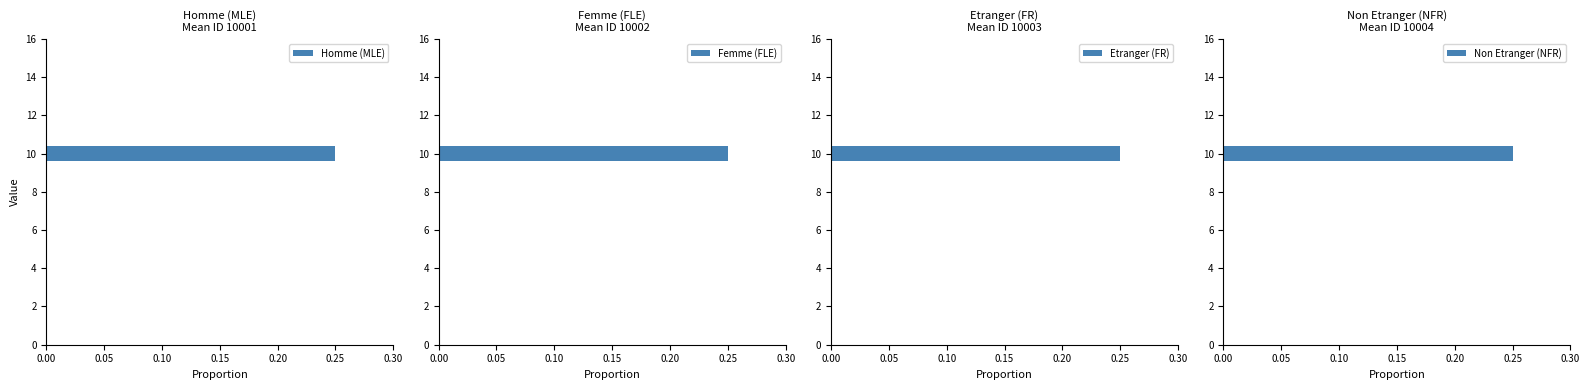

What position from the left is Femme (FLE)?

2